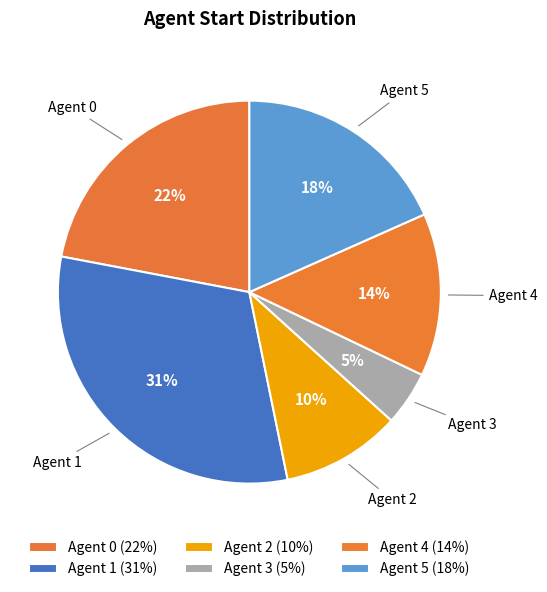

Is there a majority slice in this chart?

No